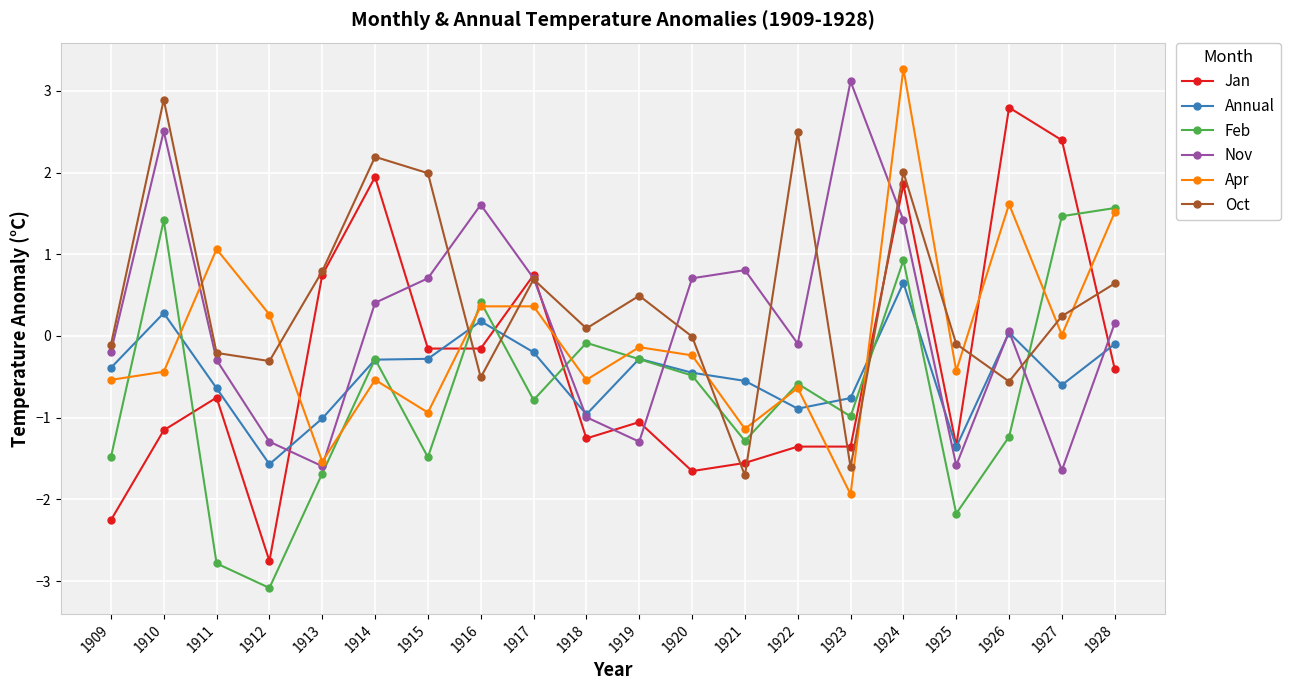

True or false: Jan and Annual cross at least once.

True